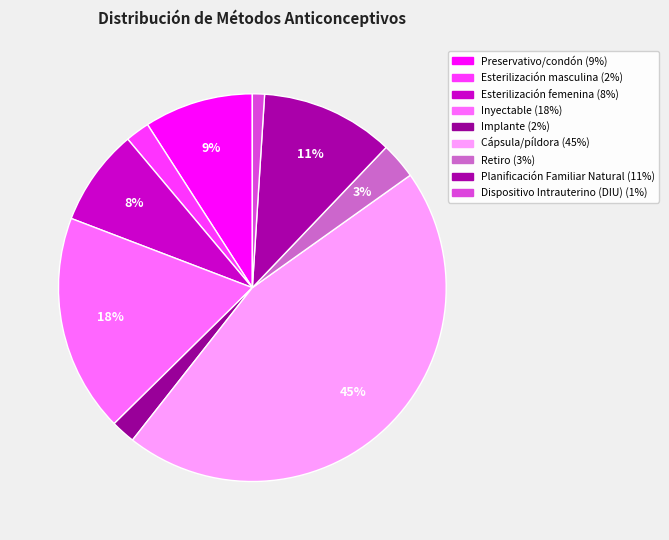

How many segments does this pie chart have?

9